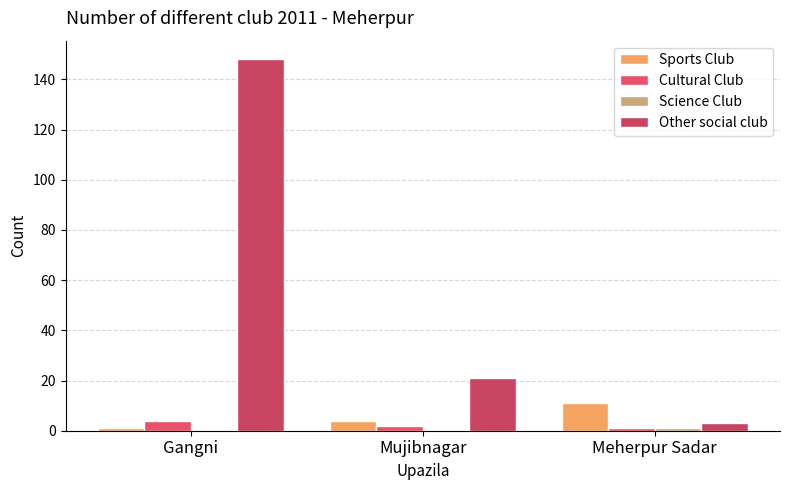

What is the sum of the Other social club values at Mujibnagar and Gangni?

169